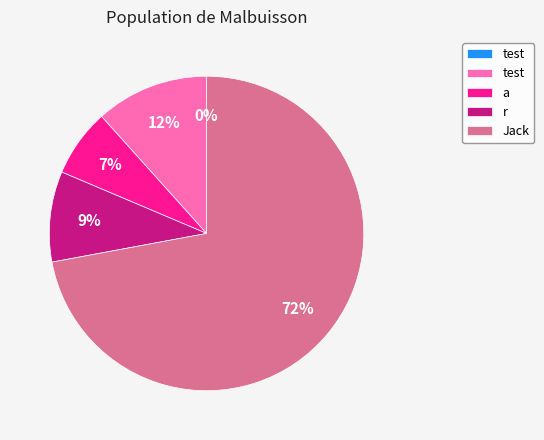

To the nearest percent, what is the difference between the largest and smallest slice percentages?

72%